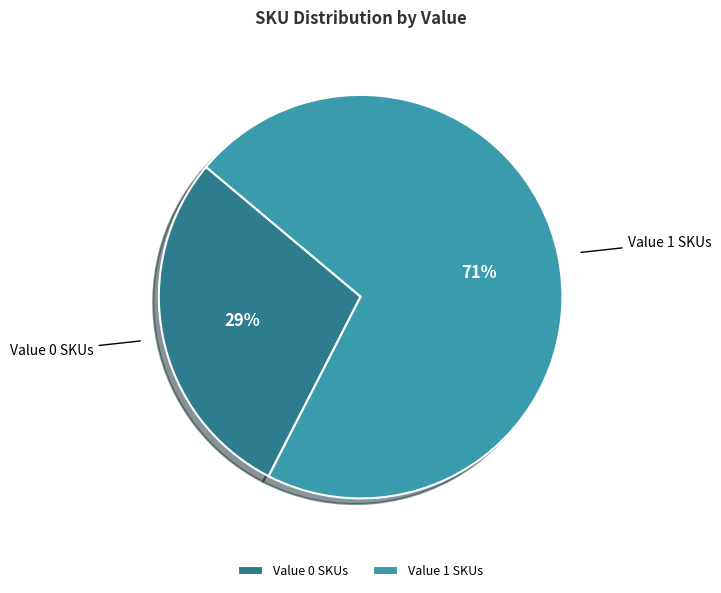

Which category has the smallest portion of the pie?

Value 0 SKUs